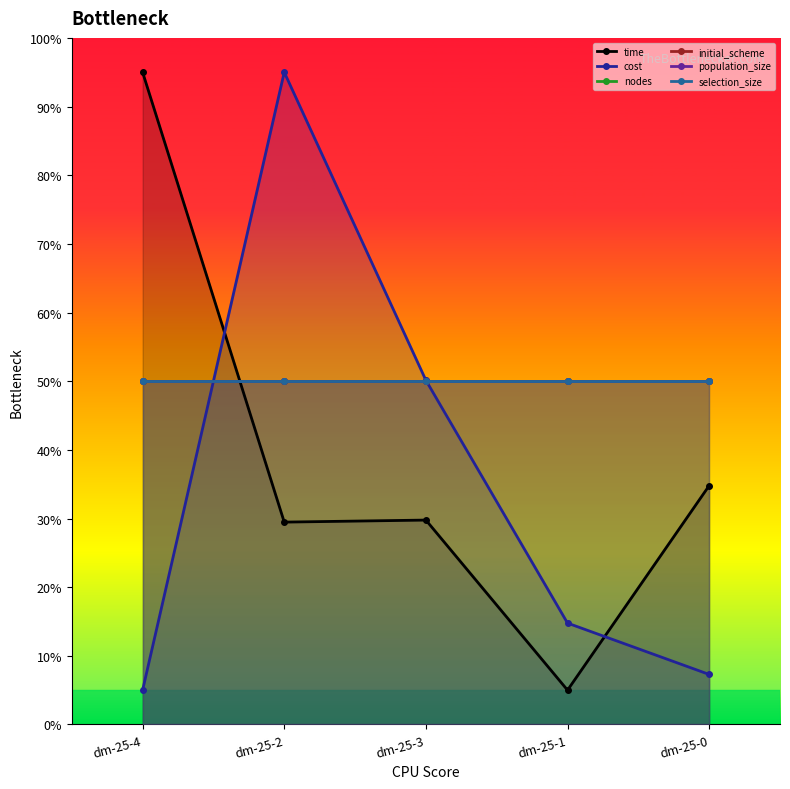

List the labels in order of cost value, smallest first.

dm-25-4, dm-25-0, dm-25-1, dm-25-3, dm-25-2